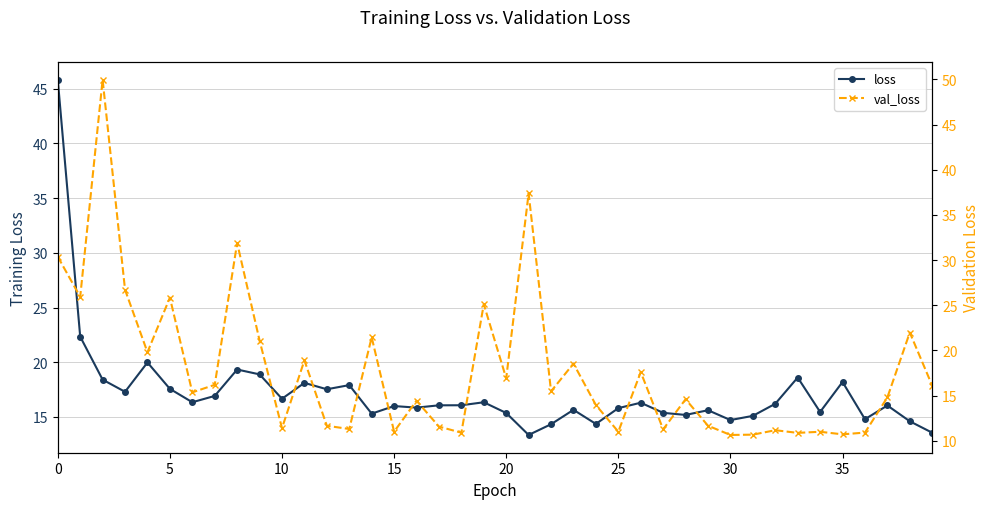

What are all the series names shown in the legend?

loss, val_loss